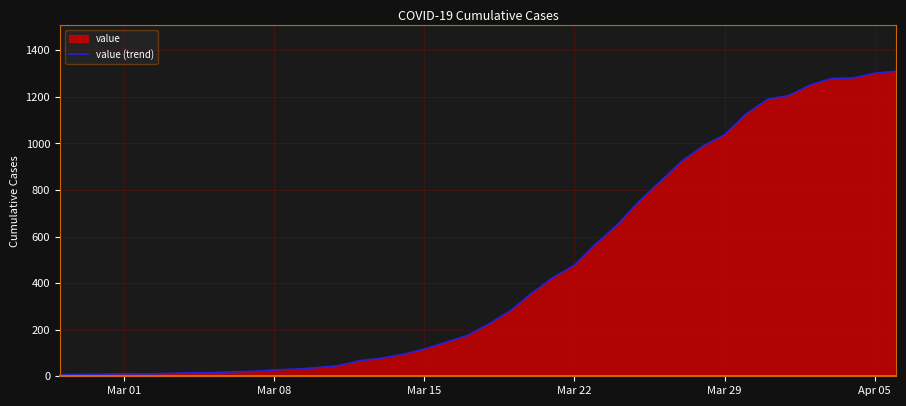

Is it true that the value at Mar 08 is 27?

True